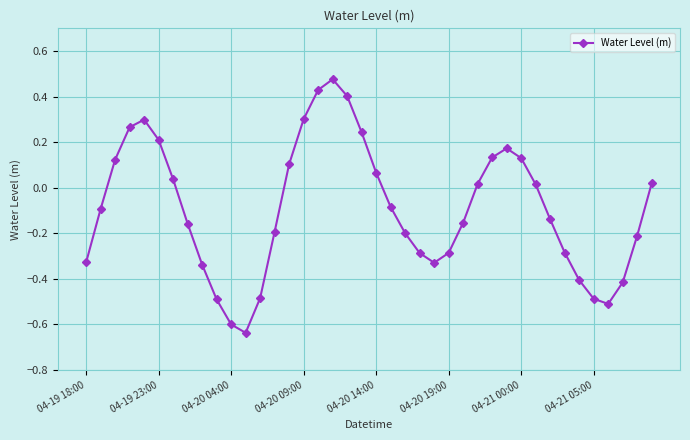

True or false: there are more than 2 points higher than both neighbors.

True